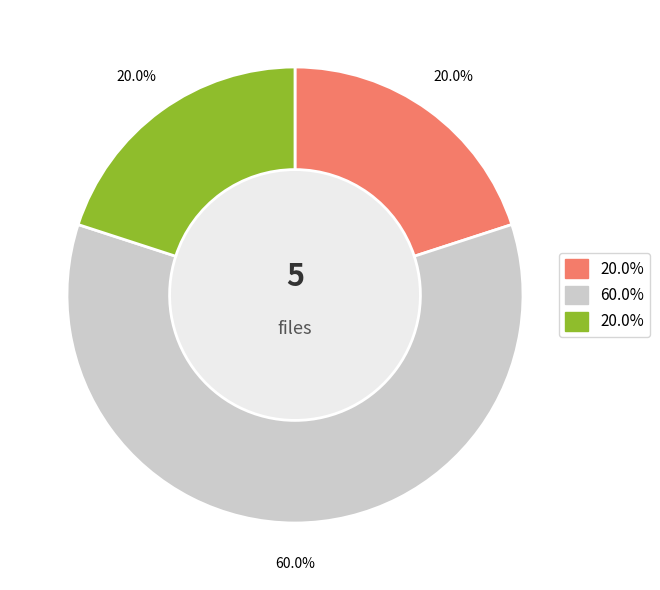

Count the number of slices in the pie.

3